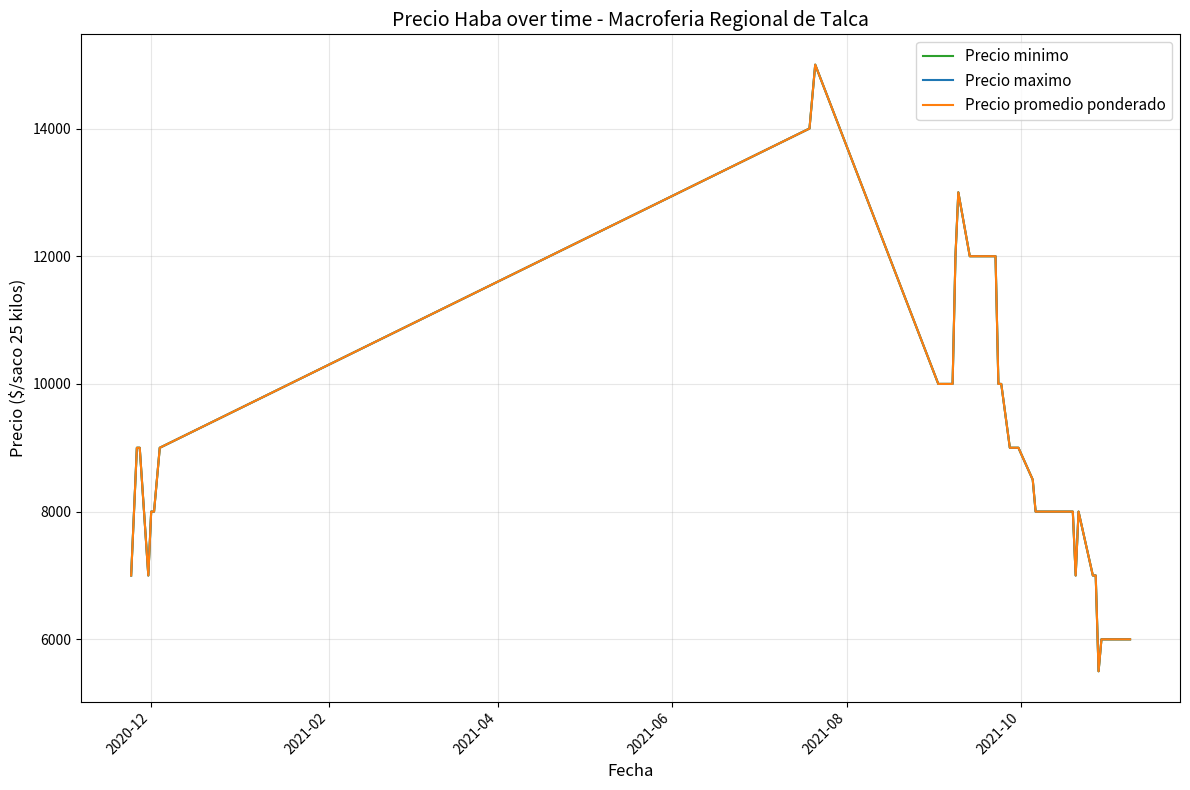

True or false: Precio maximo and Precio minimo intersect in this chart.

False